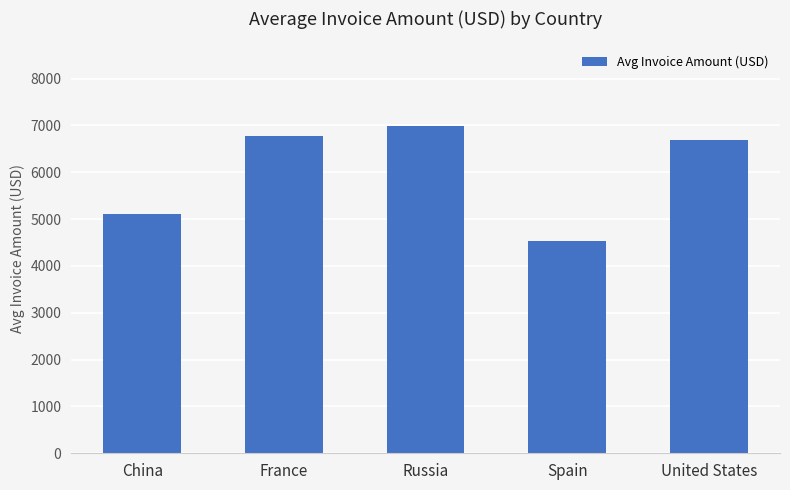

At which label does the data first exceed 6685?

France